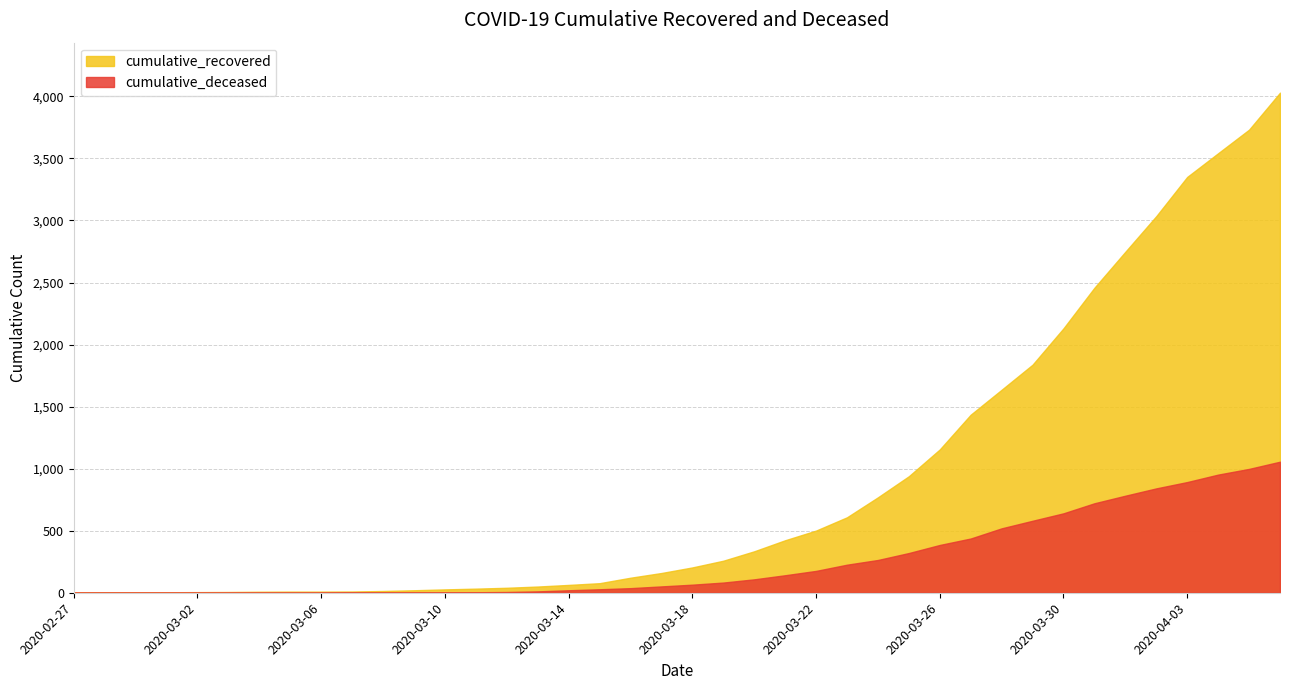

Reading left to right, list all the values displayed in this chart.

cumulative_recovered: 2020-02-27=3	2020-02-28=4	2020-02-29=4	2020-03-01=4	2020-03-02=5	2020-03-03=6	2020-03-04=8	2020-03-05=9	2020-03-06=9	2020-03-07=10	2020-03-08=14	2020-03-09=20	2020-03-10=27	2020-03-11=33	2020-03-12=40	2020-03-13=50	2020-03-14=63	2020-03-15=77	2020-03-16=121	2020-03-17=159	2020-03-18=204	2020-03-19=258	2020-03-20=334	2020-03-21=423	2020-03-22=501	2020-03-23=608	2020-03-24=769	2020-03-25=939	2020-03-26=1155	2020-03-27=1435	2020-03-28=1636	2020-03-29=1838	2020-03-30=2131	2020-03-31=2458	2020-04-01=2748	2020-04-02=3035	2020-04-03=3351	2020-04-04=3542	2020-04-05=3732	2020-04-06=4030
cumulative_deceased: 2020-02-27=0	2020-02-28=0	2020-02-29=0	2020-03-01=0	2020-03-02=0	2020-03-03=0	2020-03-04=0	2020-03-05=0	2020-03-06=0	2020-03-07=1	2020-03-08=2	2020-03-09=2	2020-03-10=2	2020-03-11=4	2020-03-12=6	2020-03-13=11	2020-03-14=20	2020-03-15=28	2020-03-16=37	2020-03-17=51	2020-03-18=65	2020-03-19=82	2020-03-20=108	2020-03-21=141	2020-03-22=176	2020-03-23=226	2020-03-24=264	2020-03-25=320	2020-03-26=385	2020-03-27=437	2020-03-28=519	2020-03-29=580	2020-03-30=640	2020-03-31=721	2020-04-01=782	2020-04-02=841	2020-04-03=892	2020-04-04=952	2020-04-05=998	2020-04-06=1056